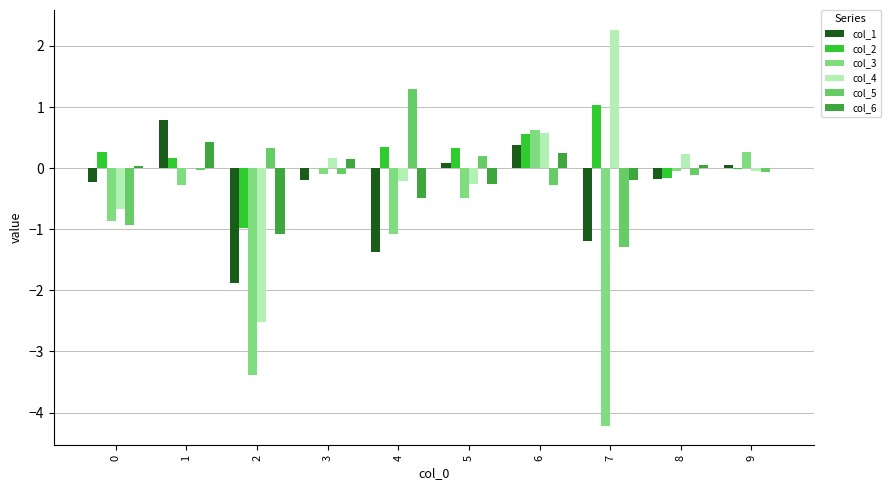

True or false: col_4 has a value of -0.1 at 5.

False